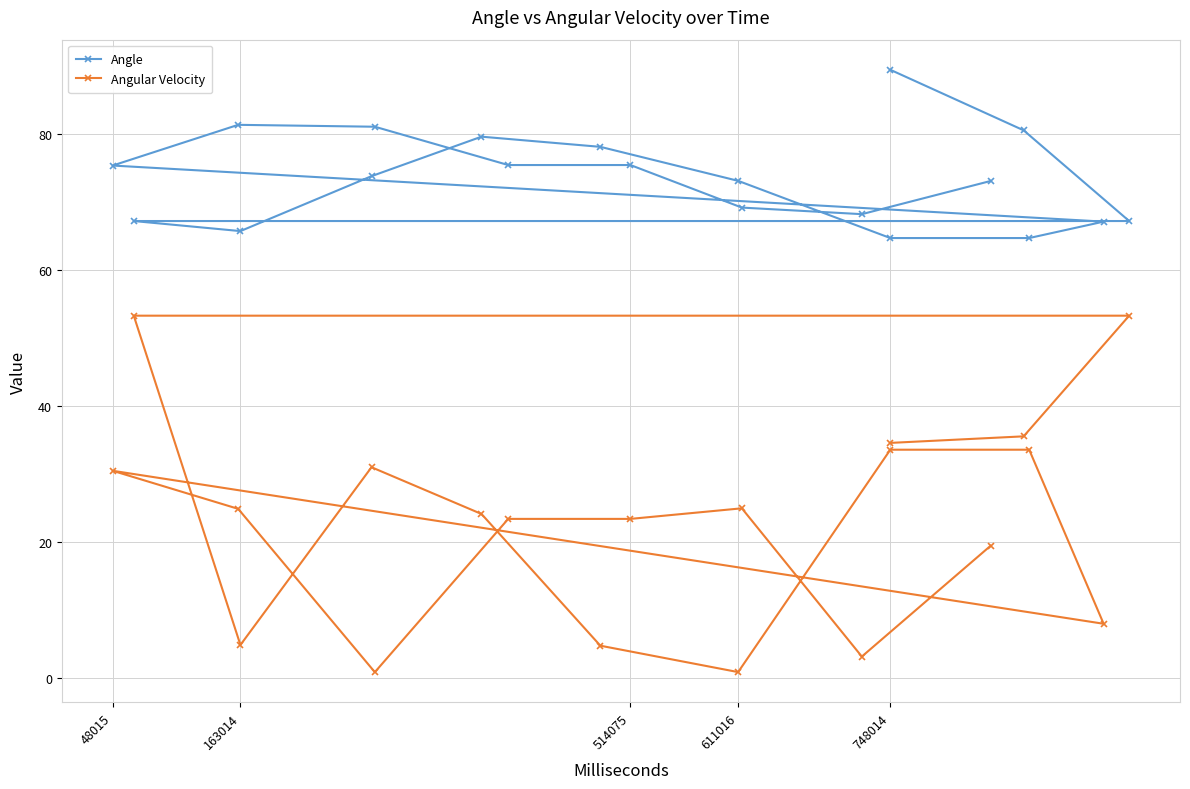

What is the spread (max minus min) of values at 48015?

44.8